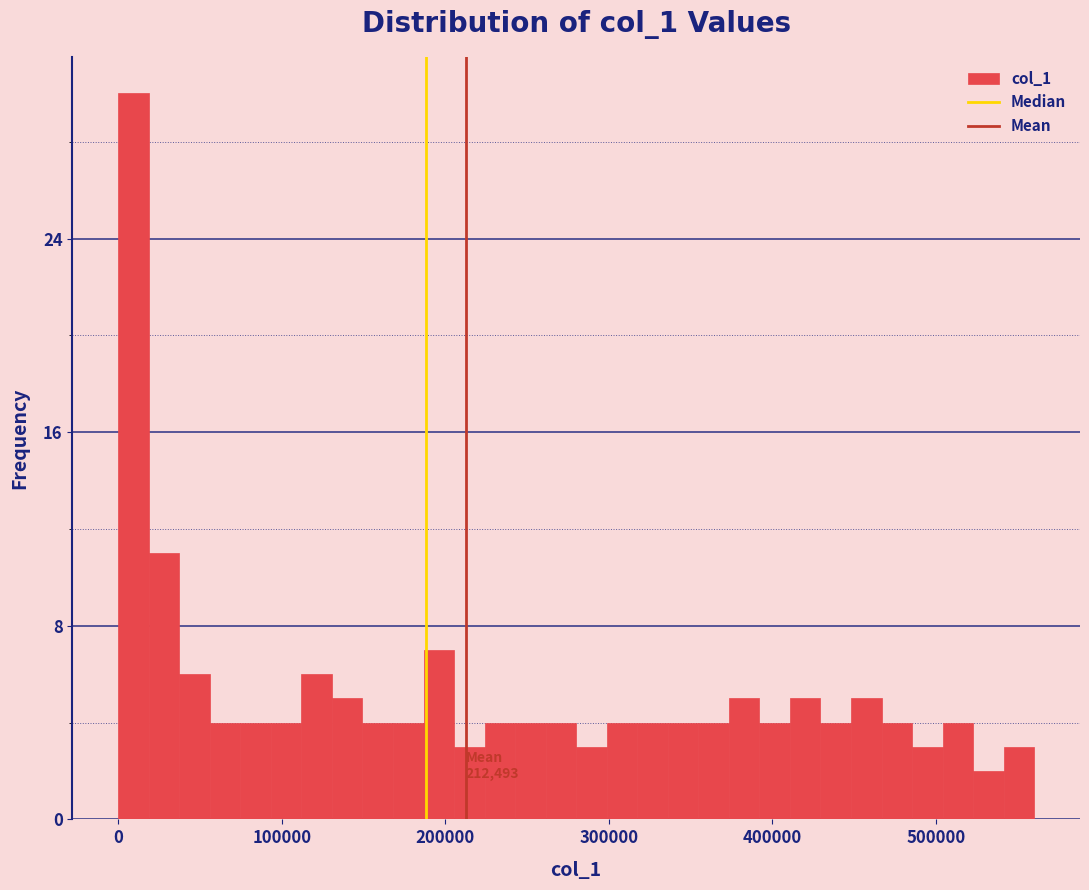

Read against the x-axis, roughly where is the centre of the tallest bar?

10000